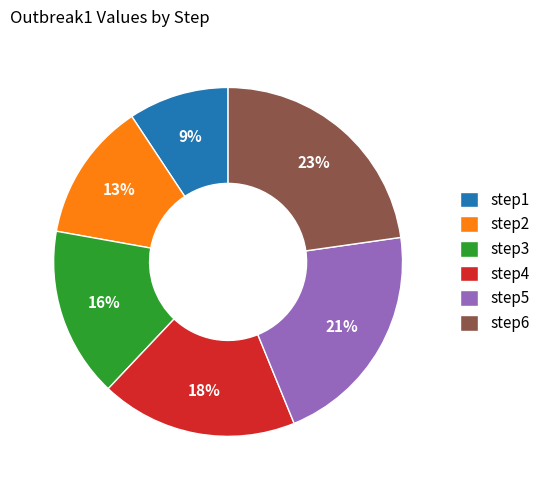

Does any single category account for the majority?

No